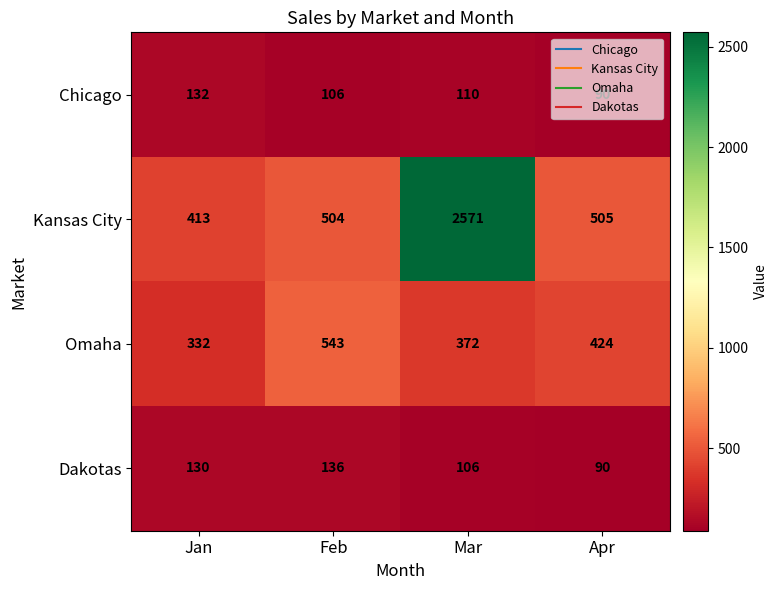

What is the sum of the Omaha values at Jan and Feb?

875